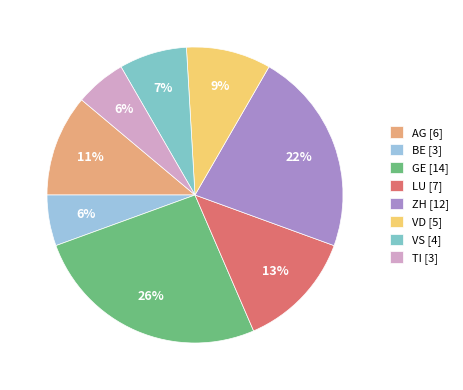

What is the largest slice in the pie chart?

GE [14]